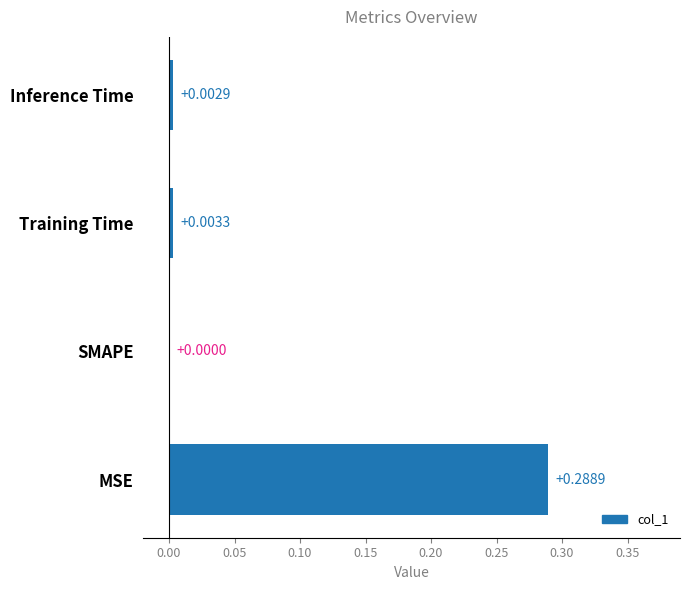

Which category has the highest value across all series?

MSE